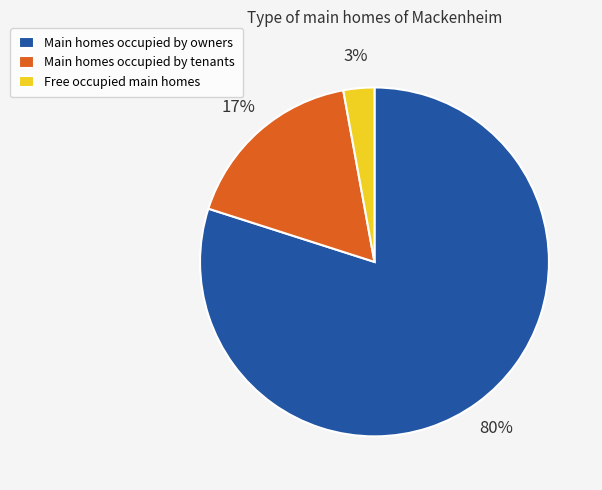

The Main homes occupied by owners slice represents 80% of the pie. True or false?

True